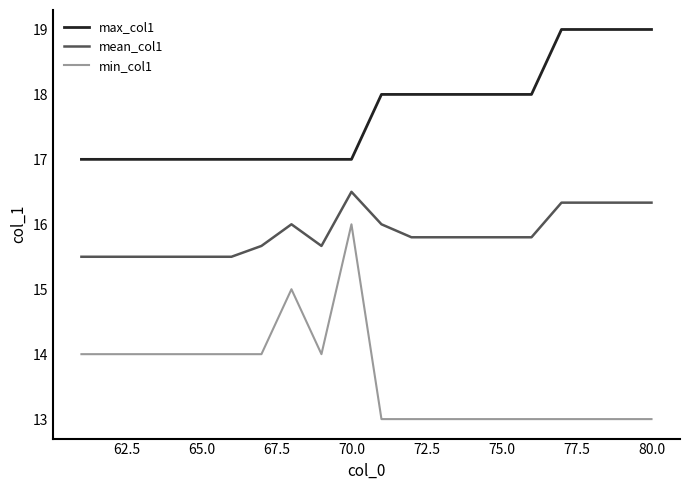

What is the maximum value shown in the chart?

19.0